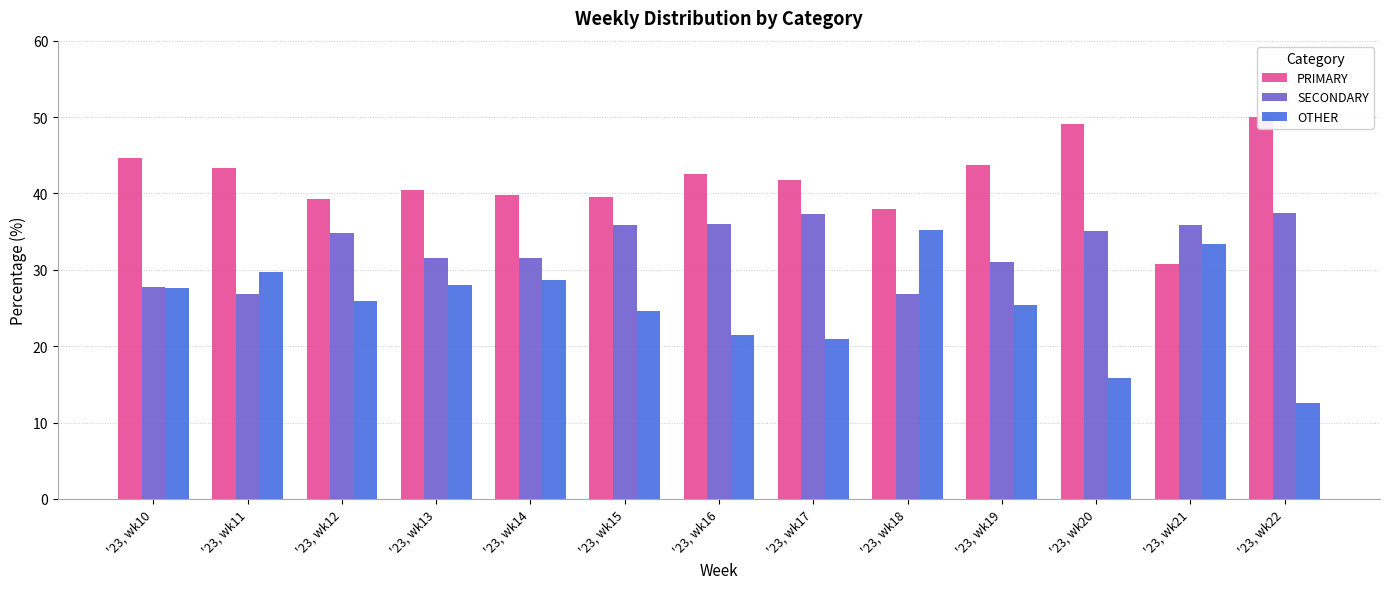

What is the value of the OTHER bar at the 5th from the left?

28.6